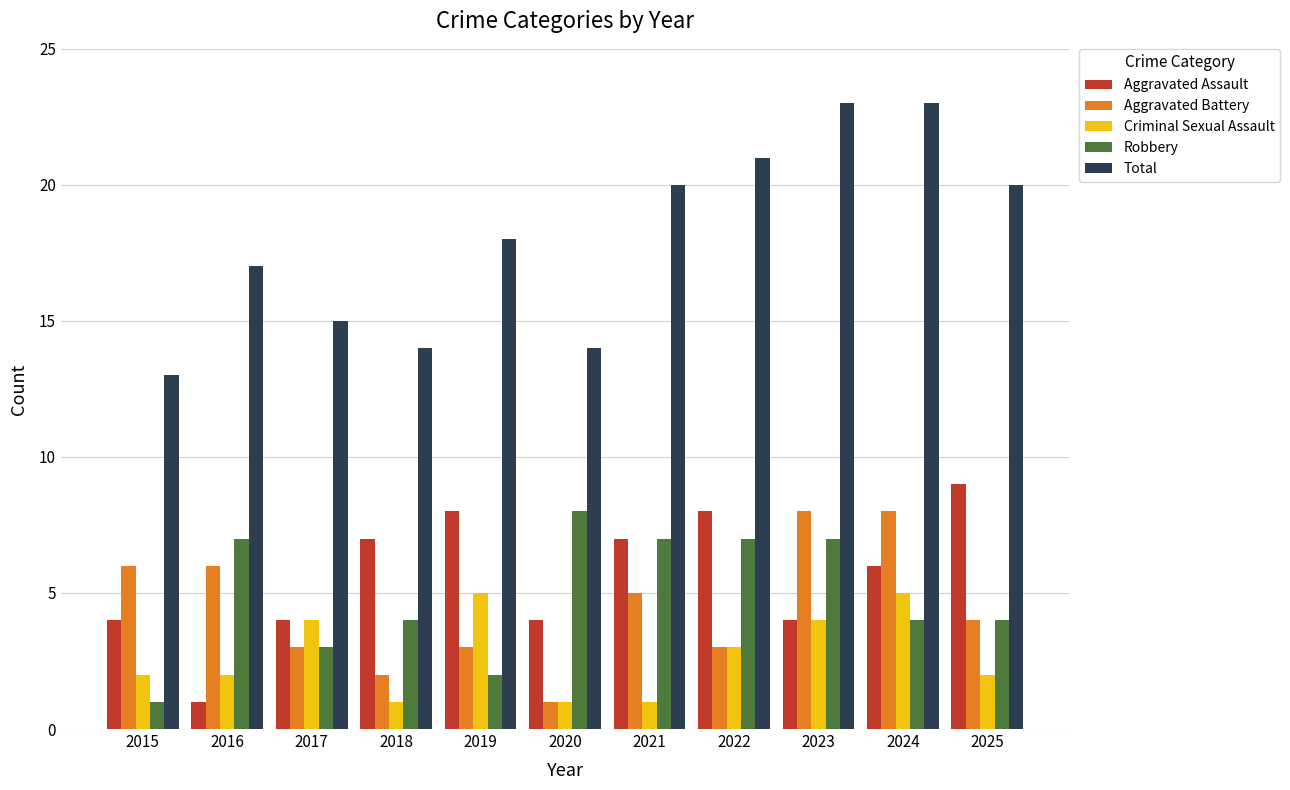

At how many categories does at least one series exceed 11?

11